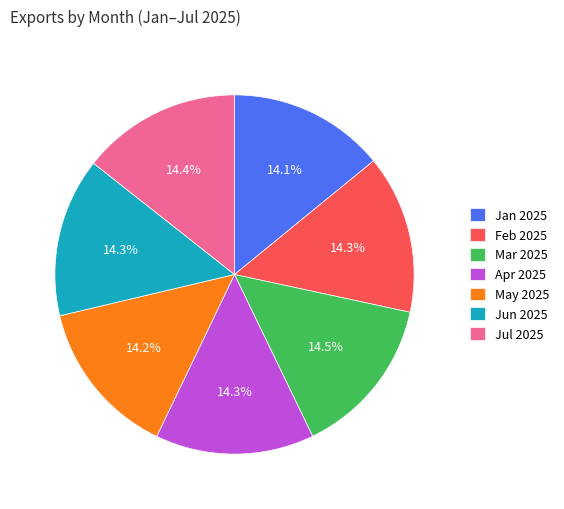

True or false: Jun 2025 accounts for 14% of the total.

True